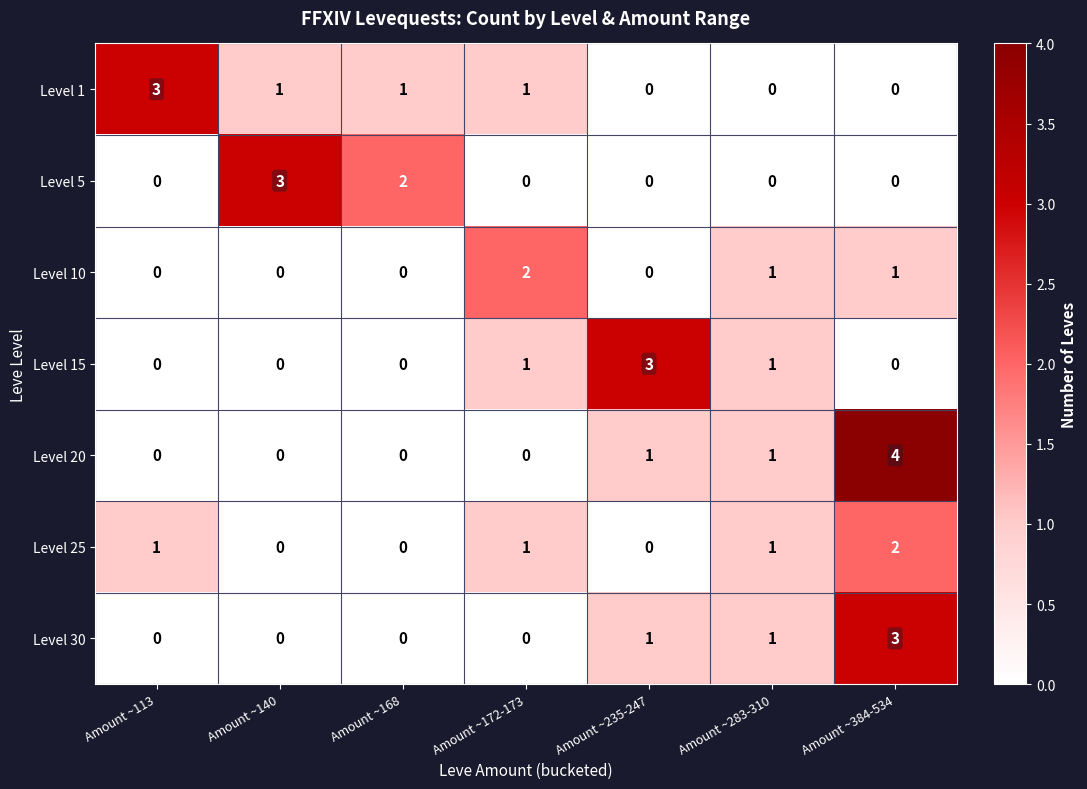

What is the difference between the maximum and minimum values in the Level 1 series?

3